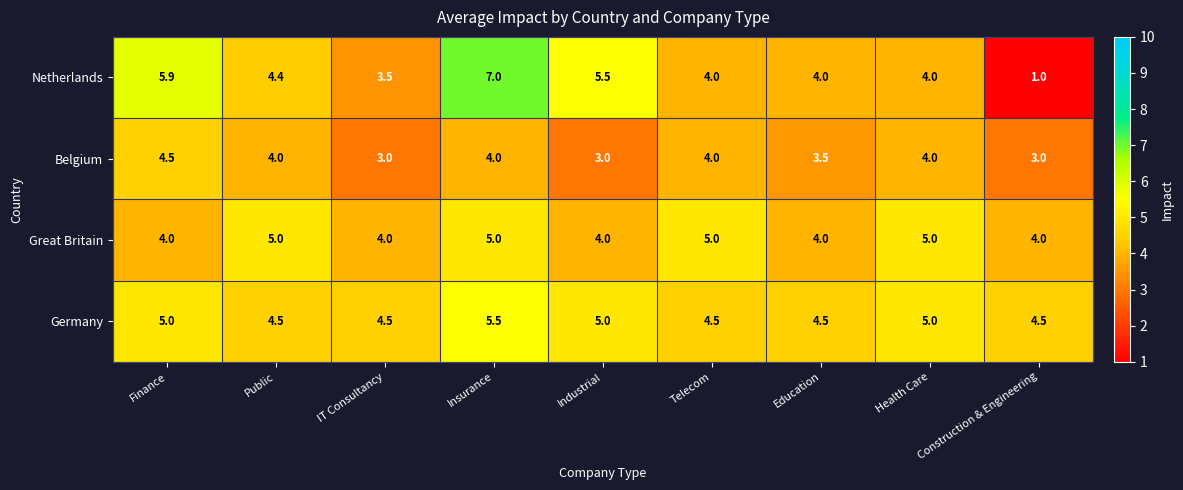

The value of Germany at IT Consultancy is 4.5. True or false?

True